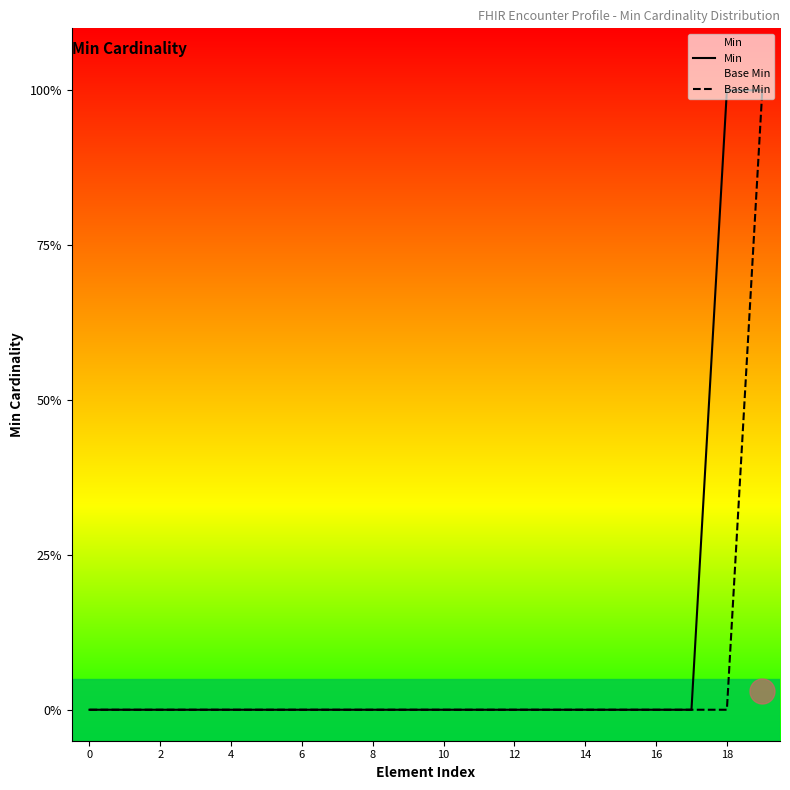

Which category has the highest value across all series?

18